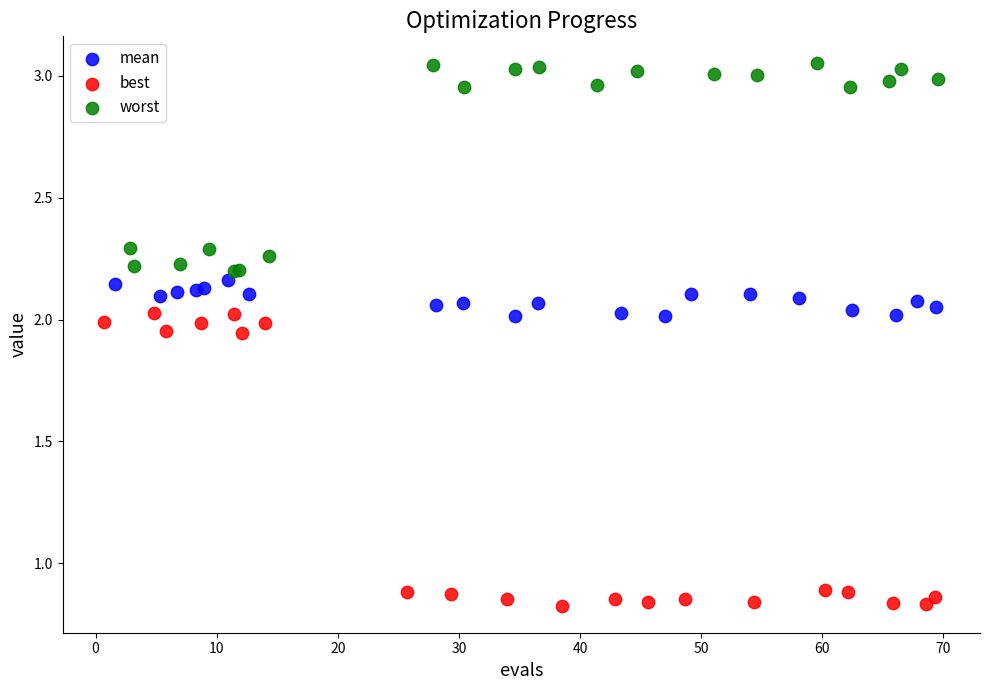

Which series reaches the minimum Y coordinate?

best